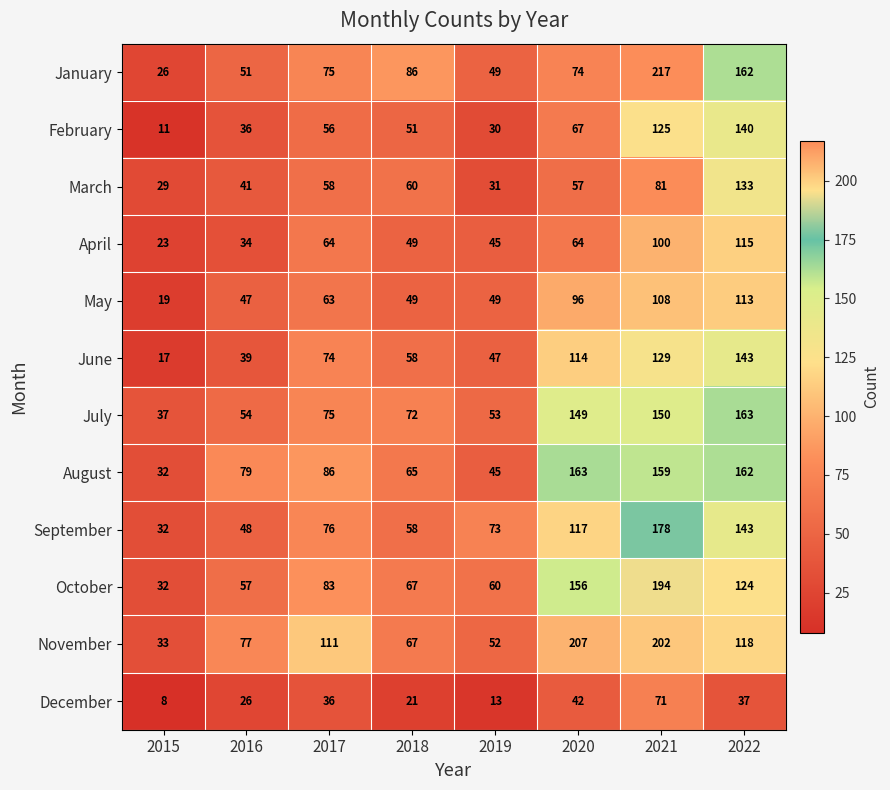

How many series are shown in this chart?

12